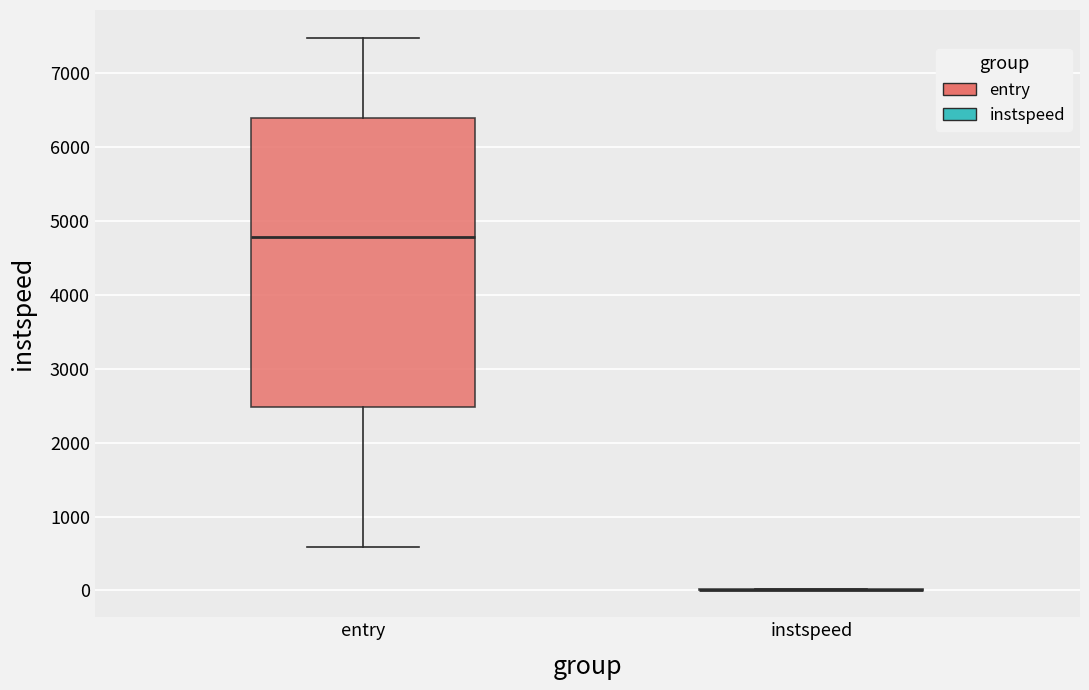

Where does the upper whisker of the box for entry end on the y-axis? The values are not printed on the chart, so give them approximately, as read against the axis.

7500